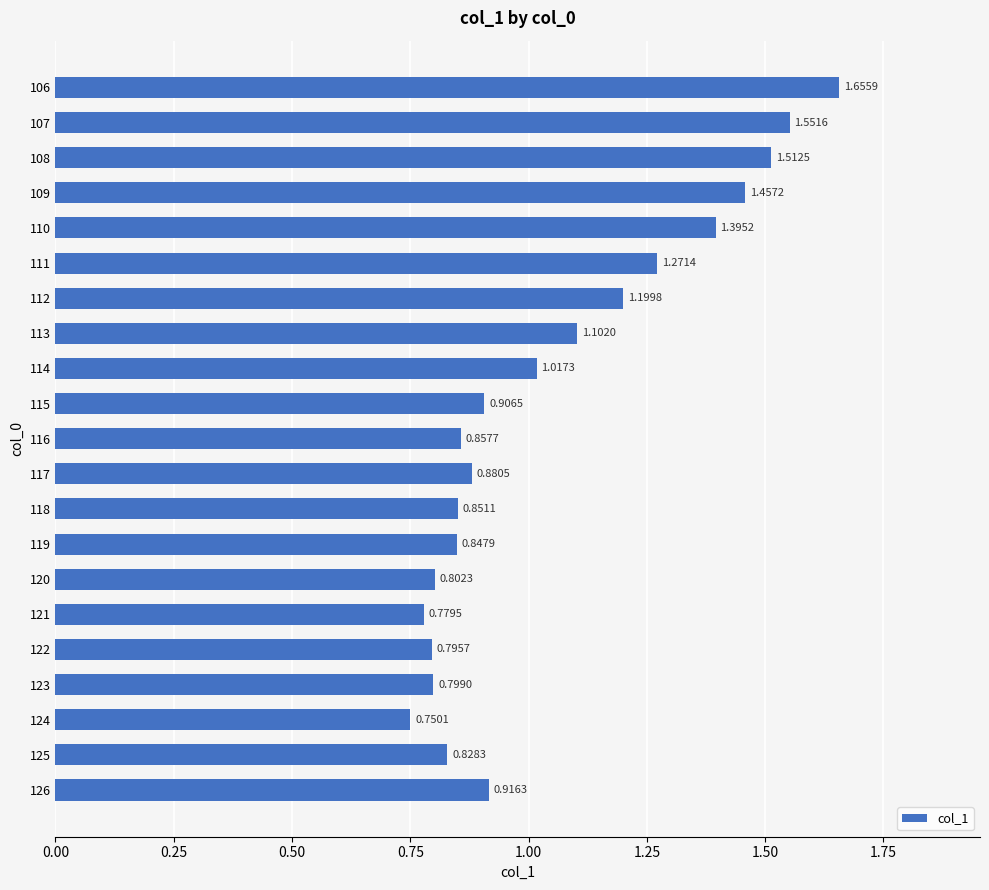

Rank the categories by value from lowest to highest.

124, 121, 122, 123, 120, 125, 119, 118, 116, 117, 115, 126, 114, 113, 112, 111, 110, 109, 108, 107, 106